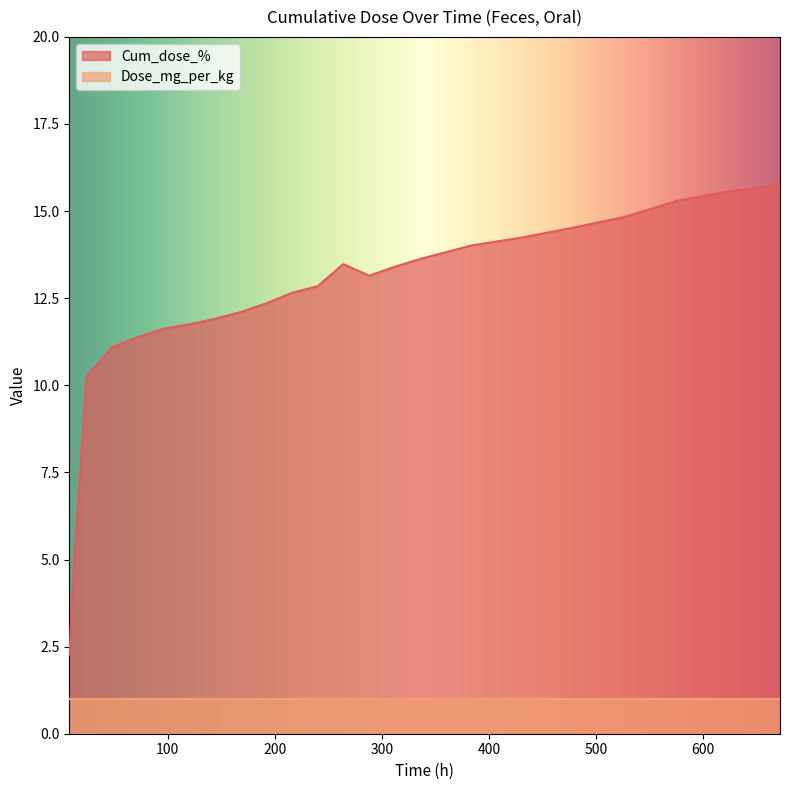

How many series are shown in this chart?

2